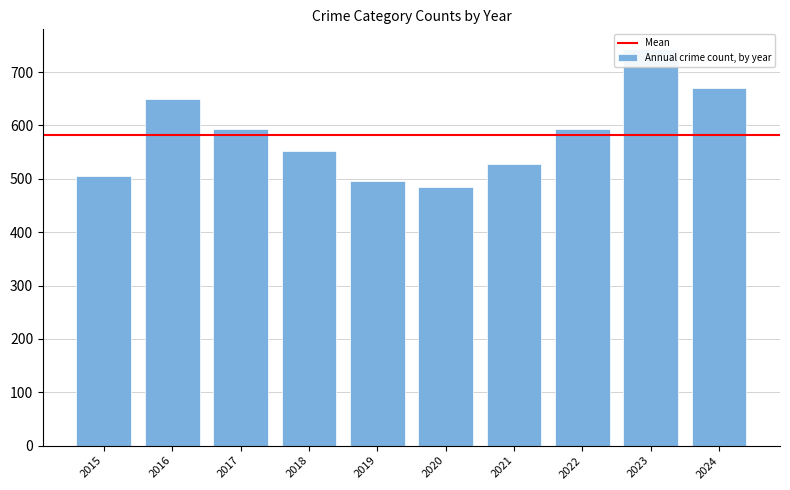

How many data points does each series have?

10